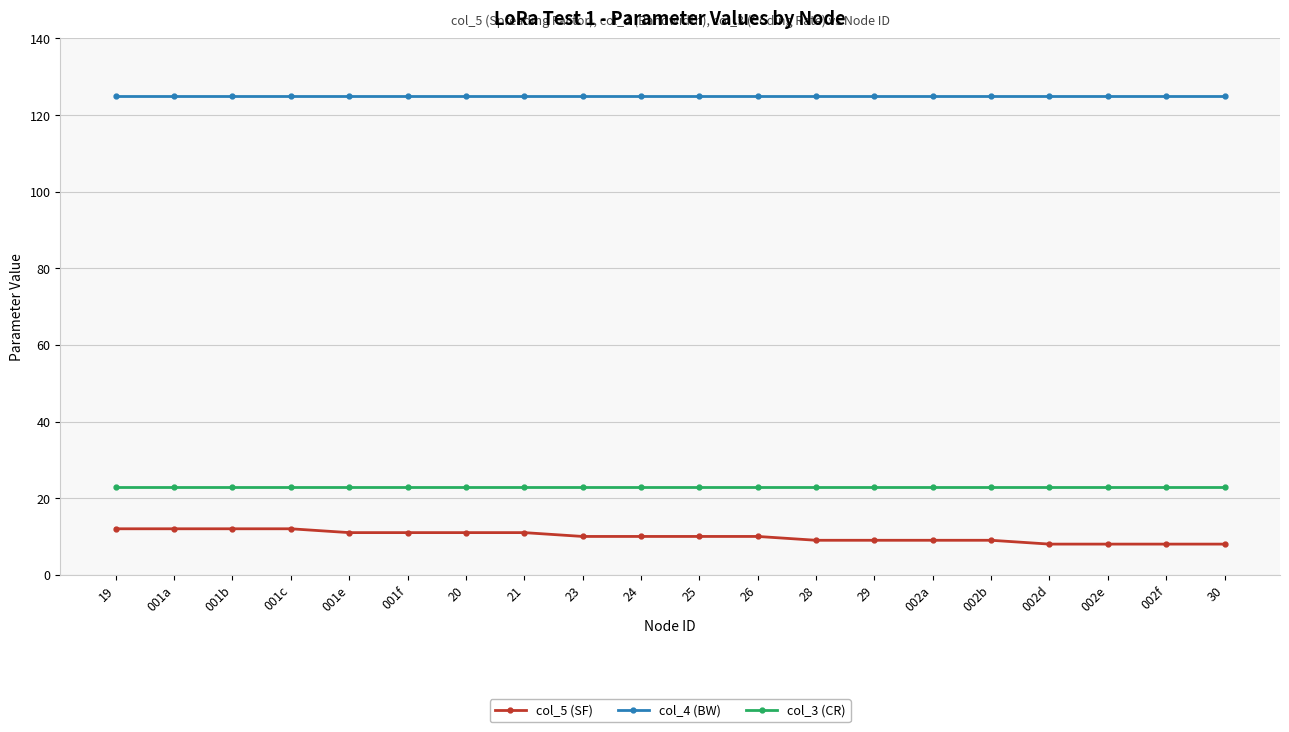

What is the sum of the col_4 (BW) values at 001f and 19?

250